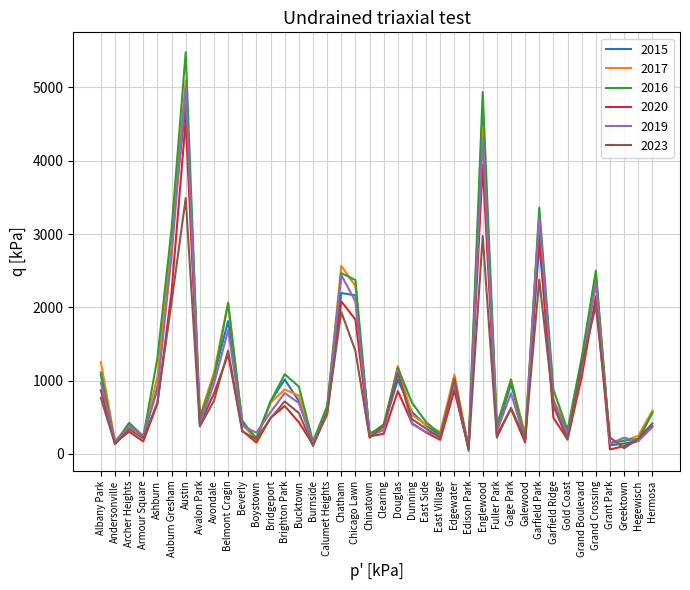

List the series in order of their peak value, highest first.

2016, 2017, 2019, 2015, 2020, 2023